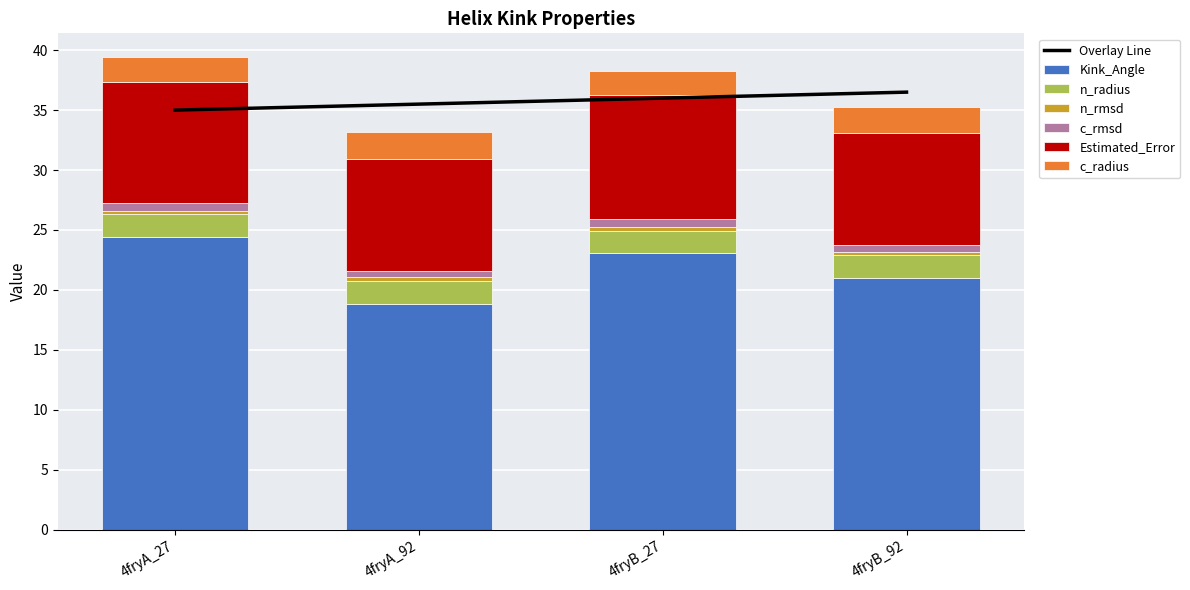

Is it true that Estimated_Error equals 9.3 at 4fryA_92?

True